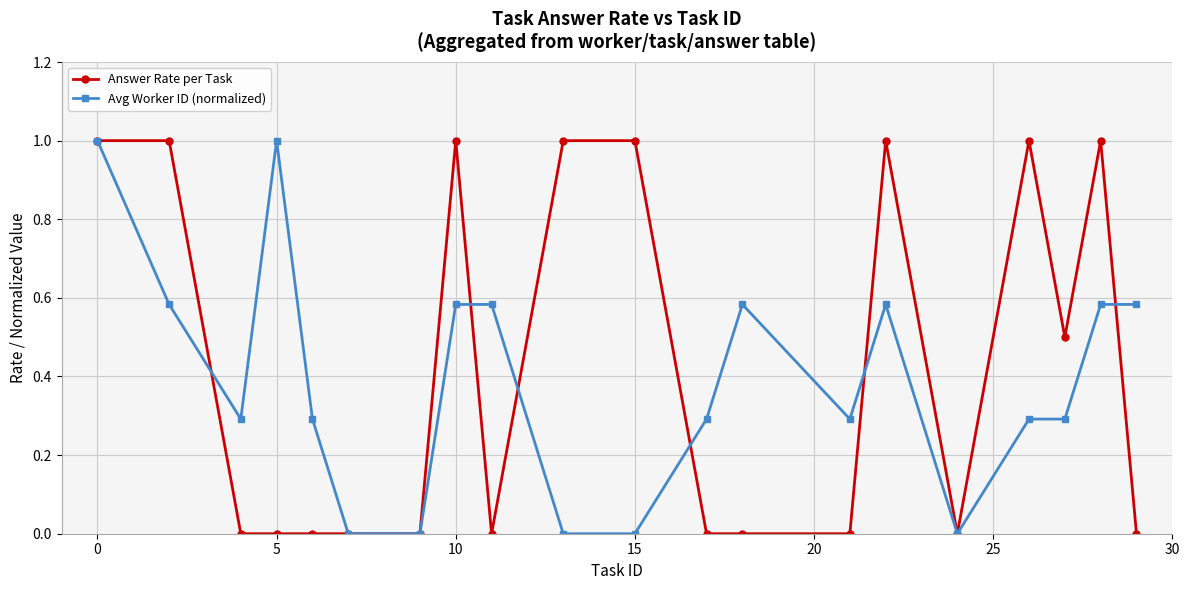

What is the maximum value shown in the chart?

1.0